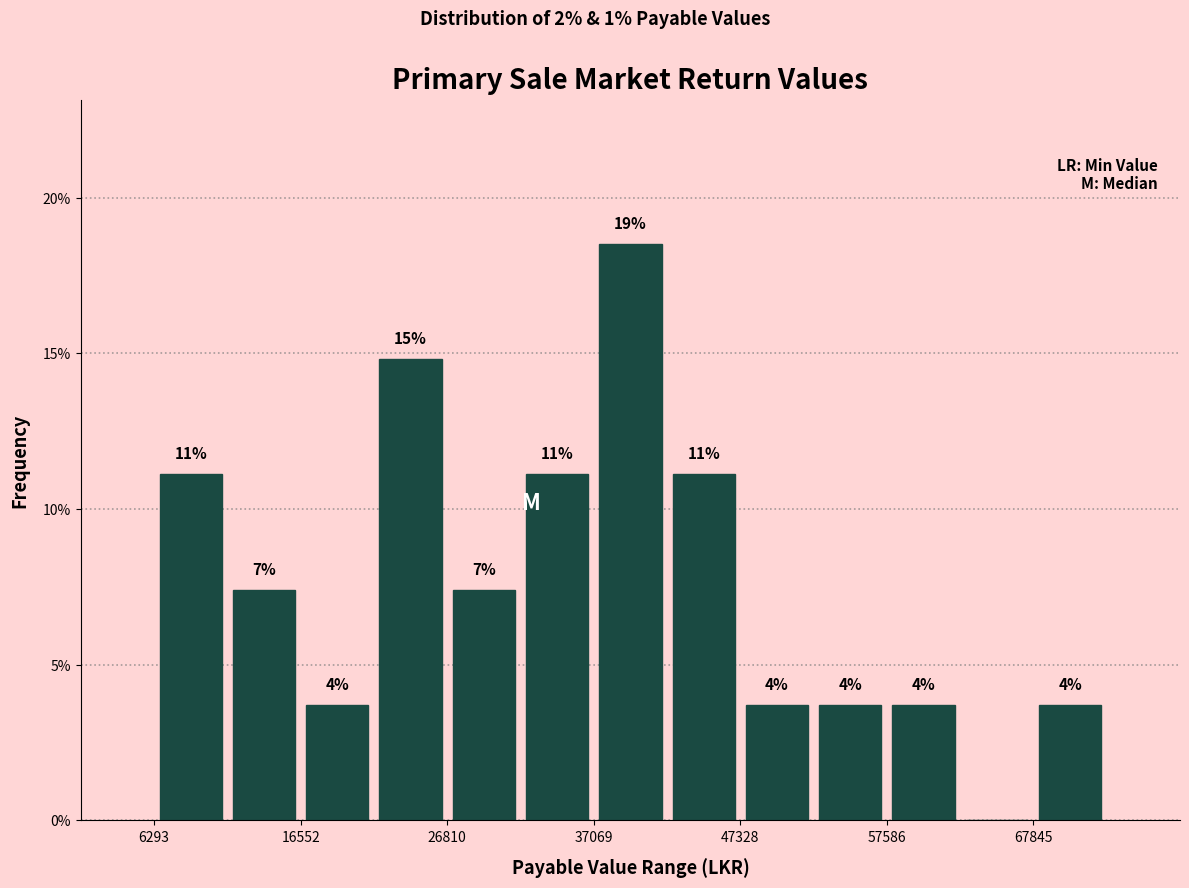

Around what value on the x-axis is the tallest bar? Give the approximate position of its centre, as read against the axis.

40000